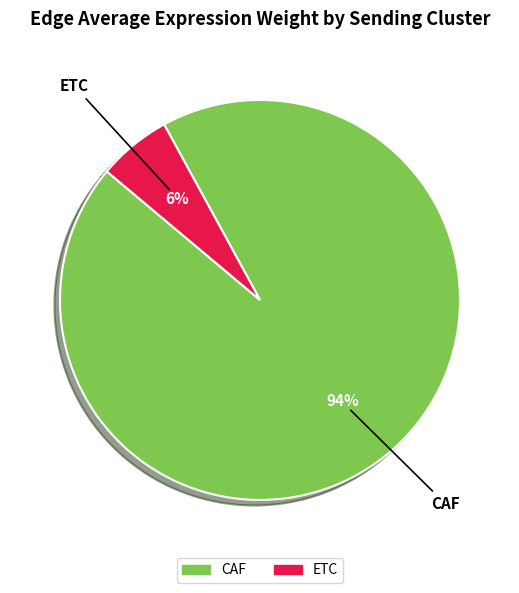

How many slices are in this pie chart?

2